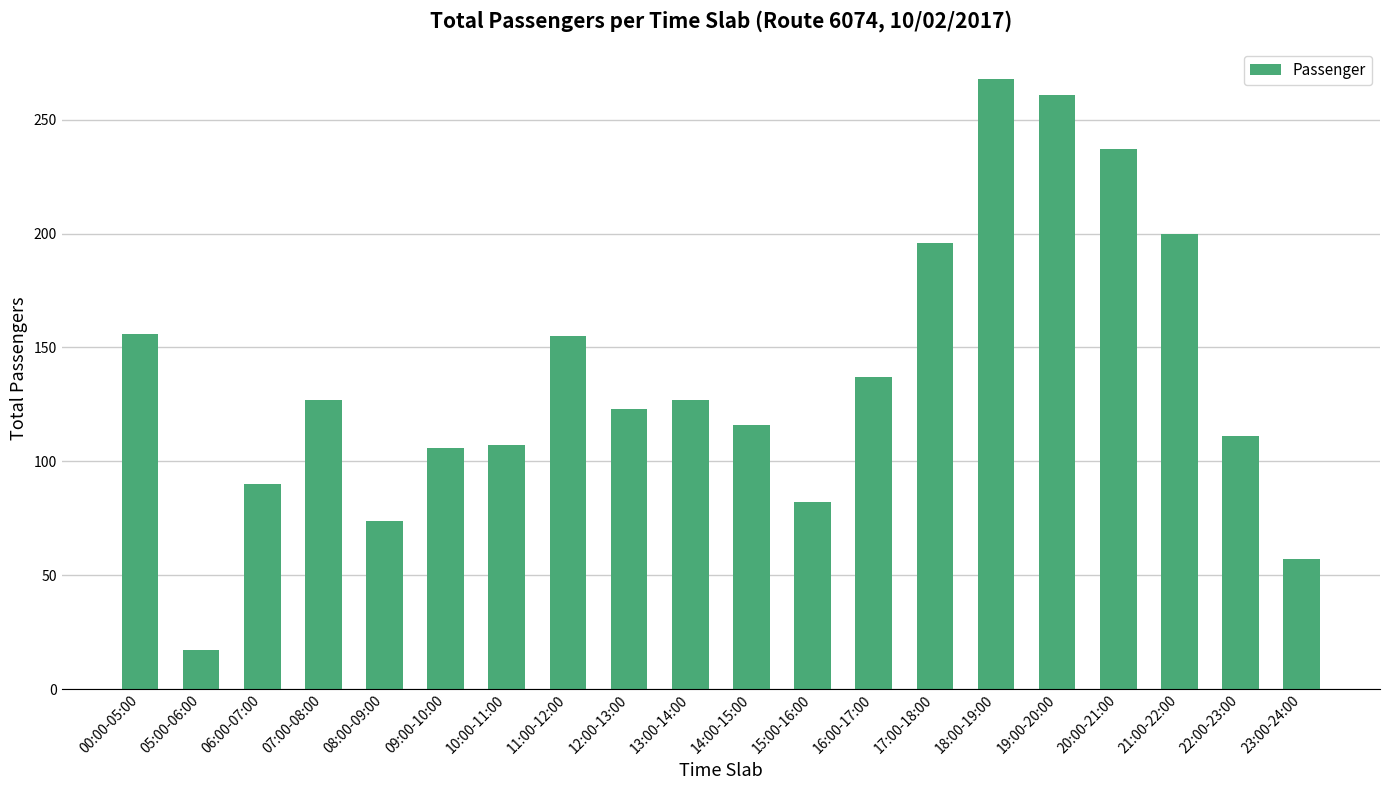

What is the sum of all values?

2747